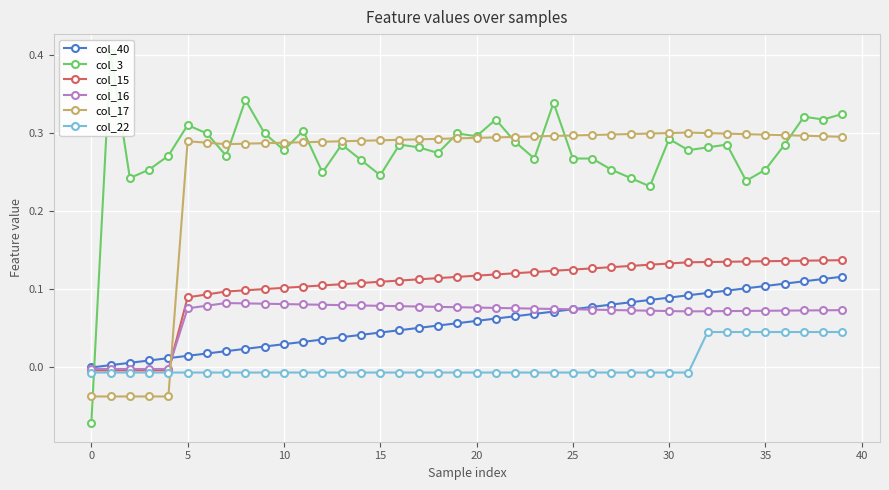

How many interior local valleys does the col_16 series have?

1